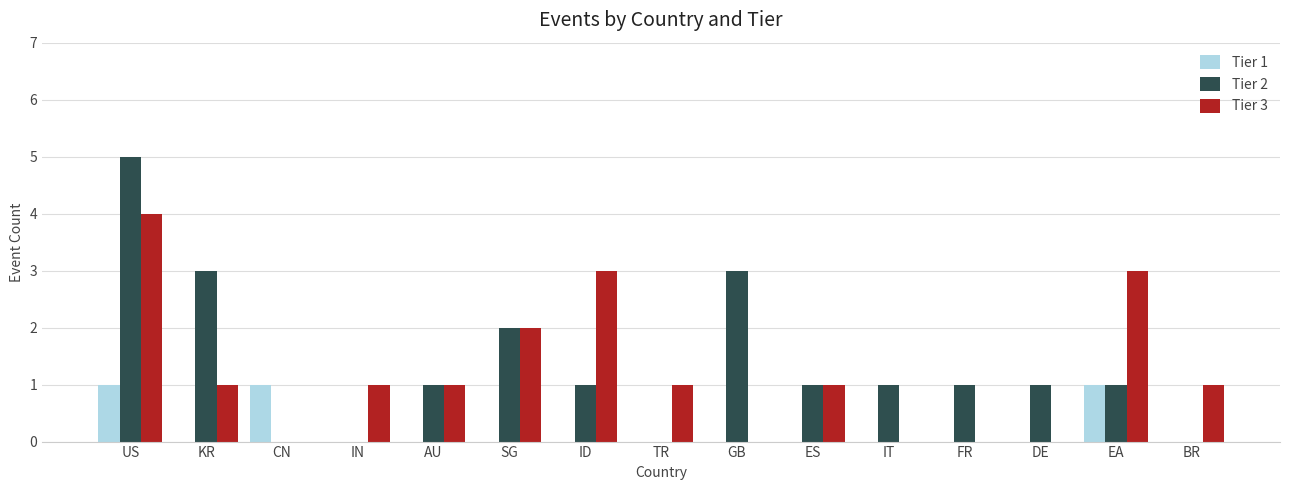

What is the total value across all series at DE?

1